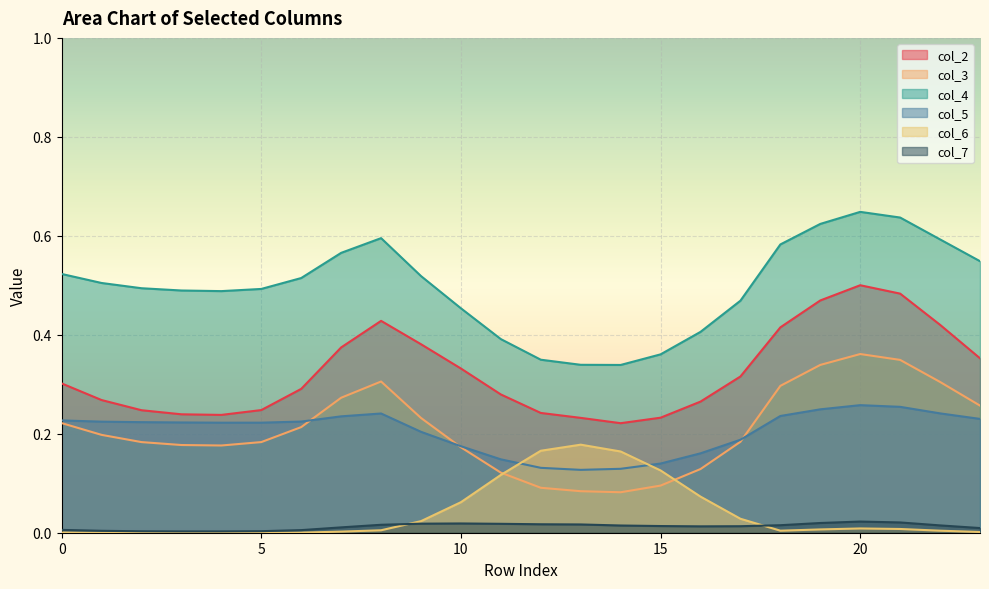

Reading left to right, transcribe all the data shown in this chart.

col_2: 0.3	0.3	0.2	0.2	0.2	0.2	0.3	0.4	0.4	0.4	0.3	0.3	0.2	0.2	0.2	0.2	0.3	0.3	0.4	0.5	0.5	0.5	0.4	0.4
col_3: 0.2	0.2	0.2	0.2	0.2	0.2	0.2	0.3	0.3	0.2	0.2	0.1	0.1	0.1	0.1	0.1	0.1	0.2	0.3	0.3	0.4	0.3	0.3	0.3
col_4: 0.5	0.5	0.5	0.5	0.5	0.5	0.5	0.6	0.6	0.5	0.5	0.4	0.3	0.3	0.3	0.4	0.4	0.5	0.6	0.6	0.6	0.6	0.6	0.5
col_5: 0.2	0.2	0.2	0.2	0.2	0.2	0.2	0.2	0.2	0.2	0.2	0.1	0.1	0.1	0.1	0.1	0.2	0.2	0.2	0.2	0.3	0.3	0.2	0.2
col_6: 0.0	0.0	0.0	0.0	0.0	0.0	0.0	0.0	0.0	0.0	0.1	0.1	0.2	0.2	0.2	0.1	0.1	0.0	0.0	0.0	0.0	0.0	0.0	0.0
col_7: 0.0	0.0	0.0	0.0	0.0	0.0	0.0	0.0	0.0	0.0	0.0	0.0	0.0	0.0	0.0	0.0	0.0	0.0	0.0	0.0	0.0	0.0	0.0	0.0